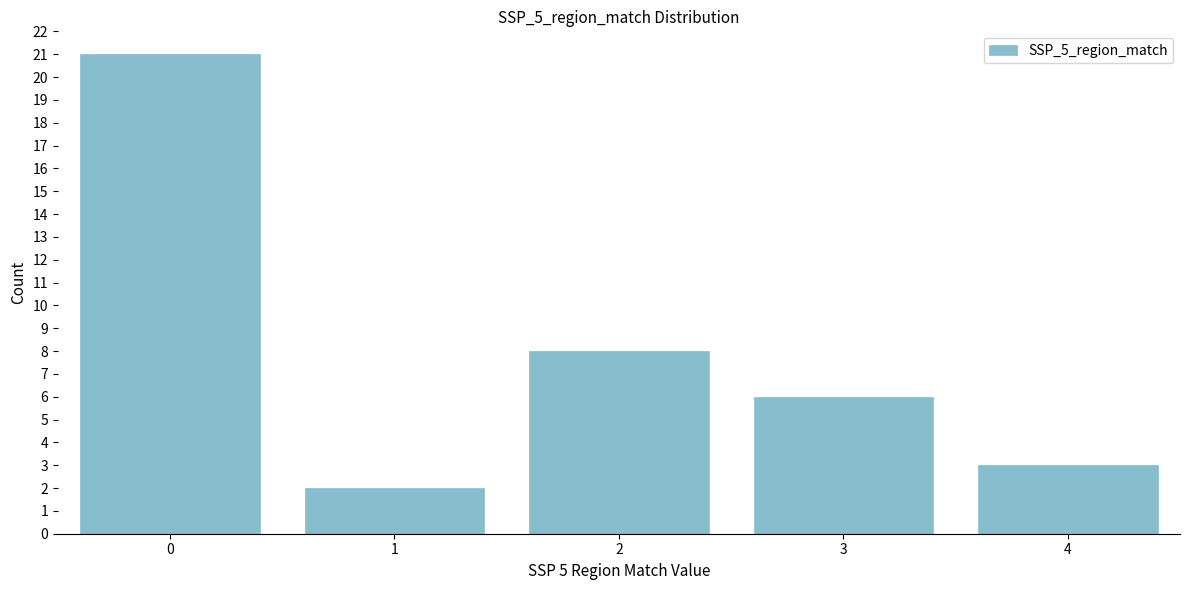

Reading left to right, extract all data points from this chart.

0=21	1=2	2=8	3=6	4=3